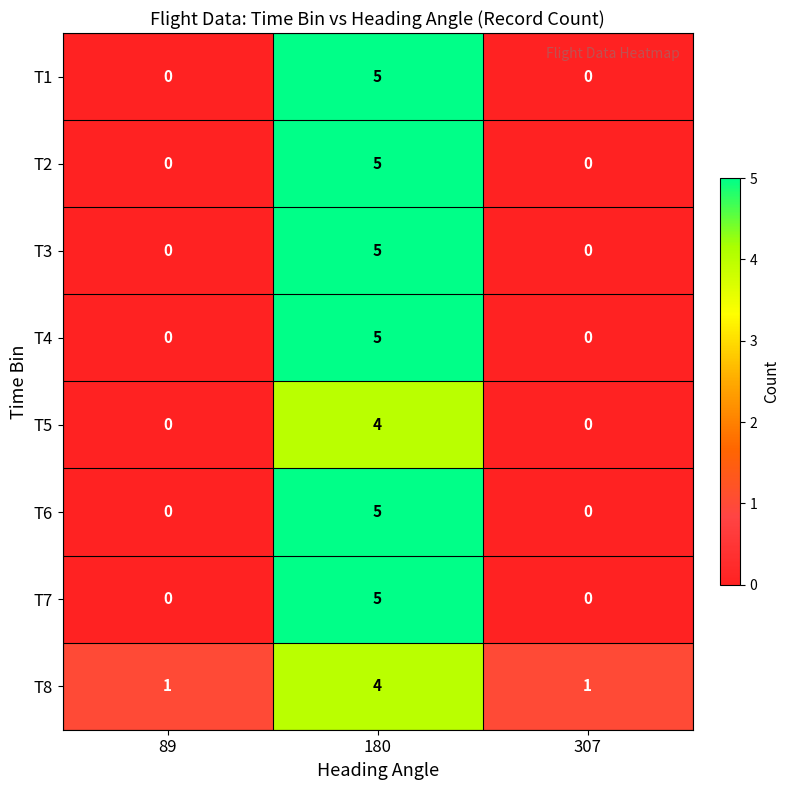

The value of T7 at 180 is 5. True or false?

True